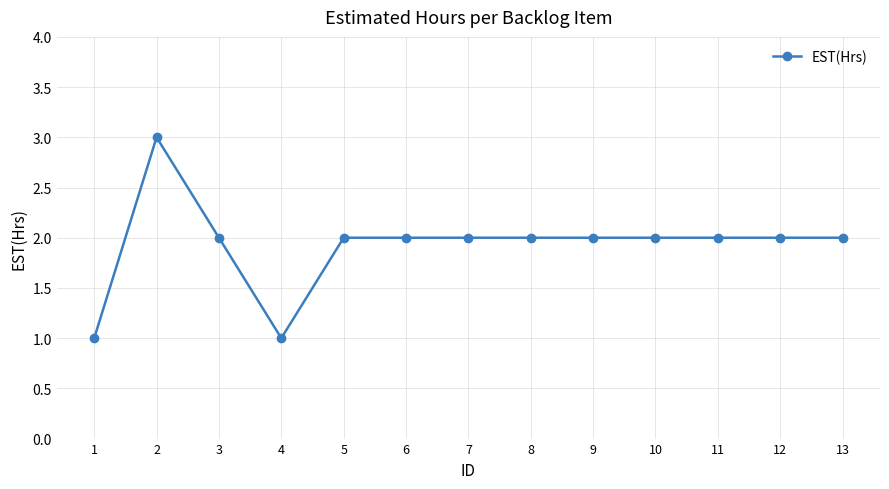

What is the difference between the maximum and minimum values?

2